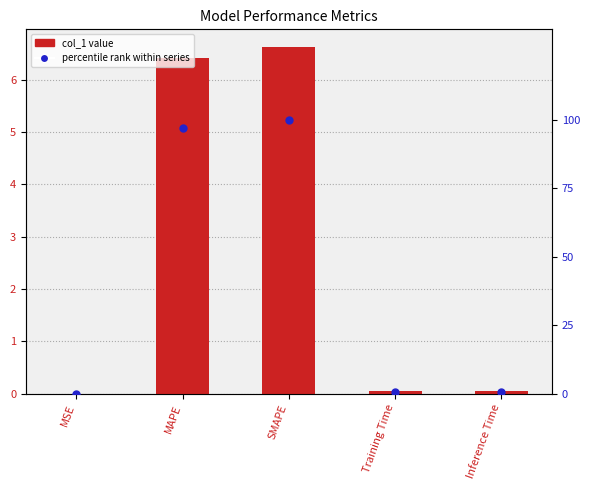

At which category is the sum across all series the highest?

SMAPE